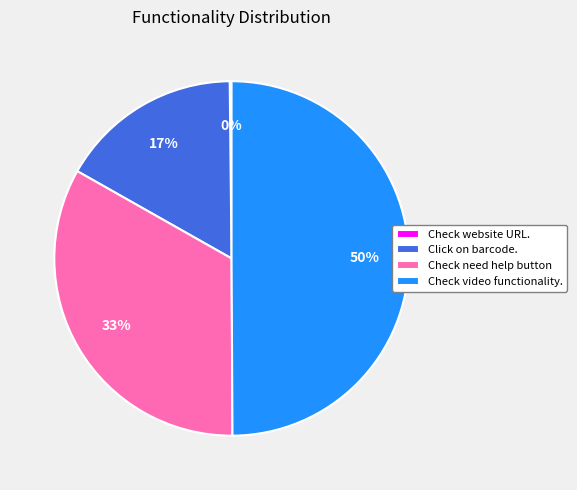

To the nearest percent, what is the average slice percentage?

25%